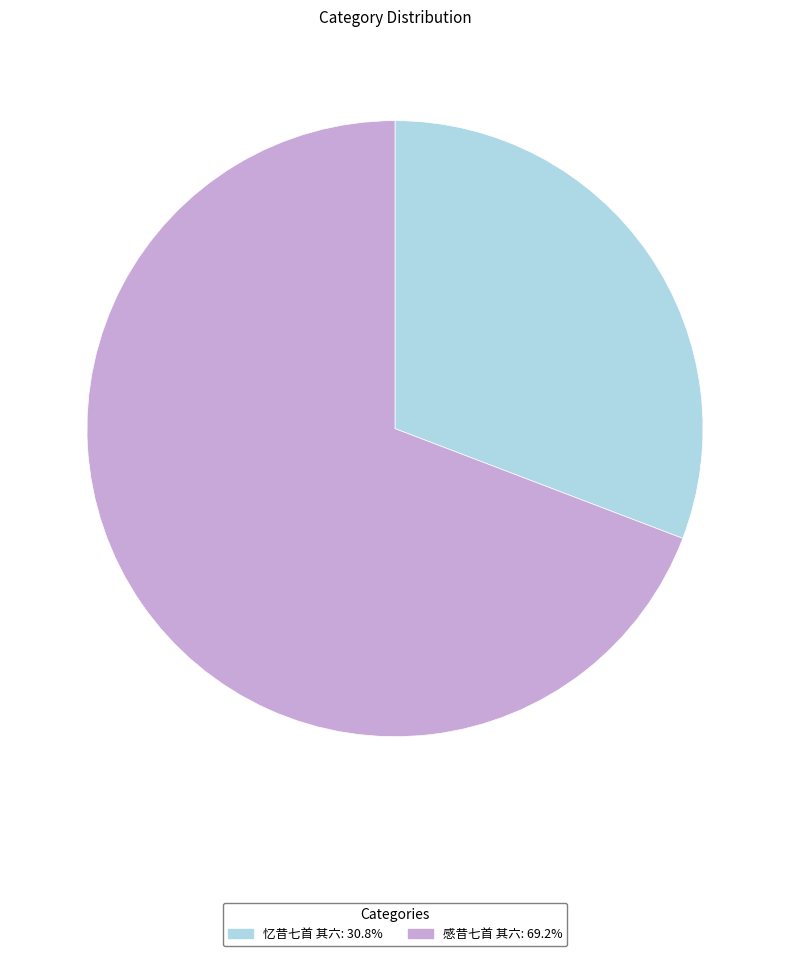

Does 忆昔七首 其六 represent more than half of the total?

No